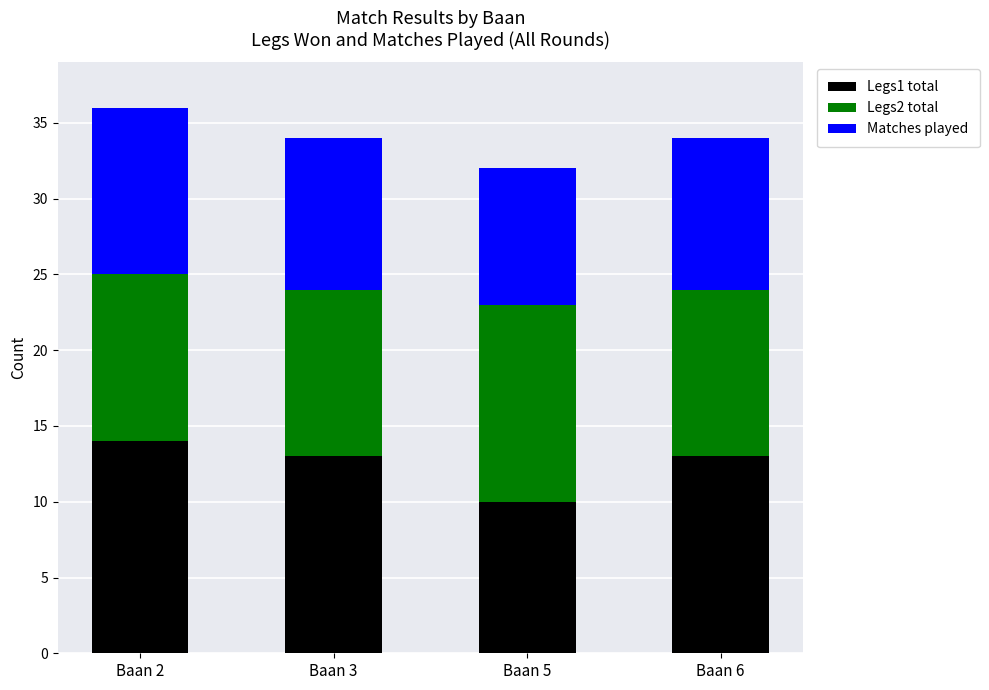

What is the highest value of the Legs1 total series?

14